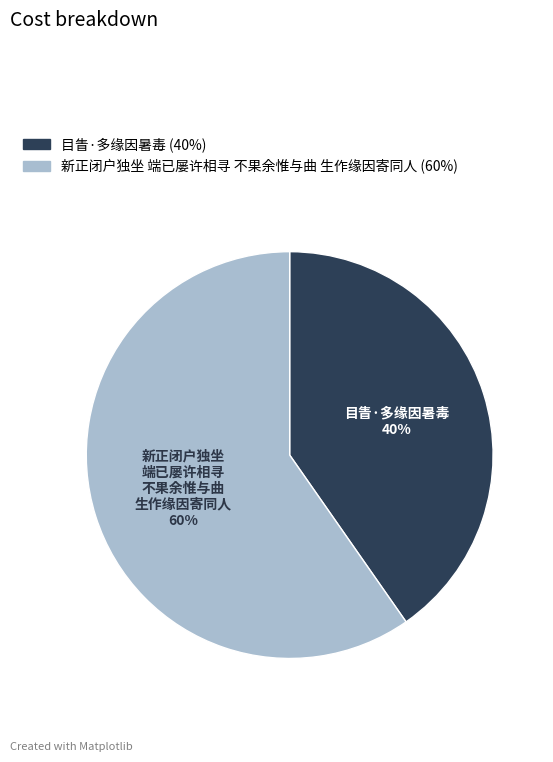

Is there any slice that represents more than half of the pie?

Yes